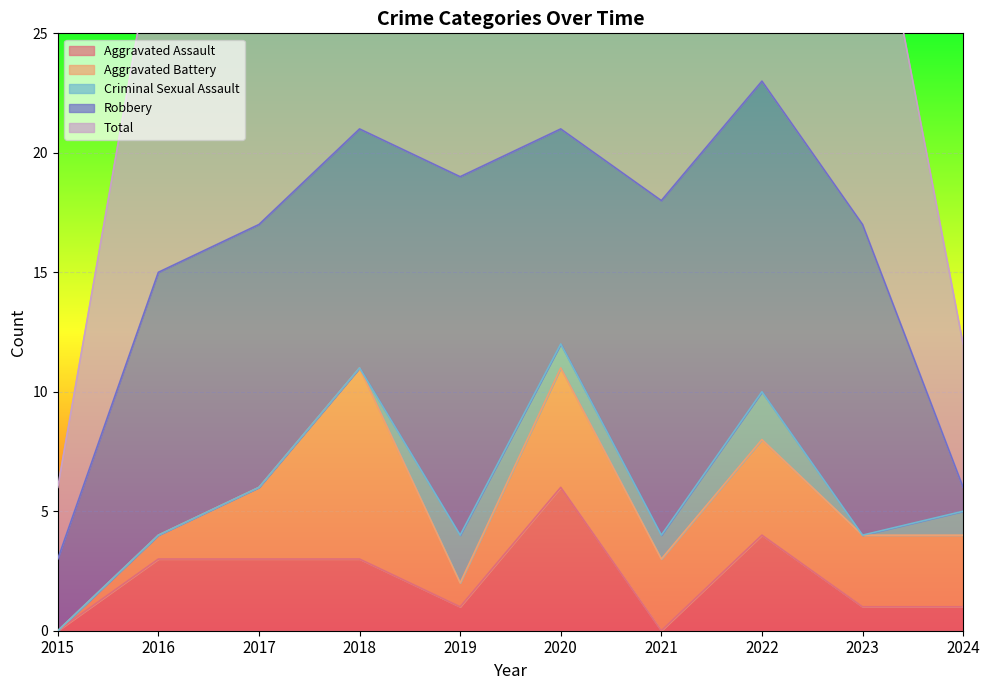

Reading right to left, what are all the values shown in this chart?

Aggravated Assault: 1	1	4	0	6	1	3	3	3	0
Aggravated Battery: 3	3	4	3	5	1	8	3	1	0
Criminal Sexual Assault: 1	0	2	1	1	2	0	0	0	0
Robbery: 1	13	13	14	9	15	10	11	11	3
Total: 6	17	23	18	21	20	21	17	15	3